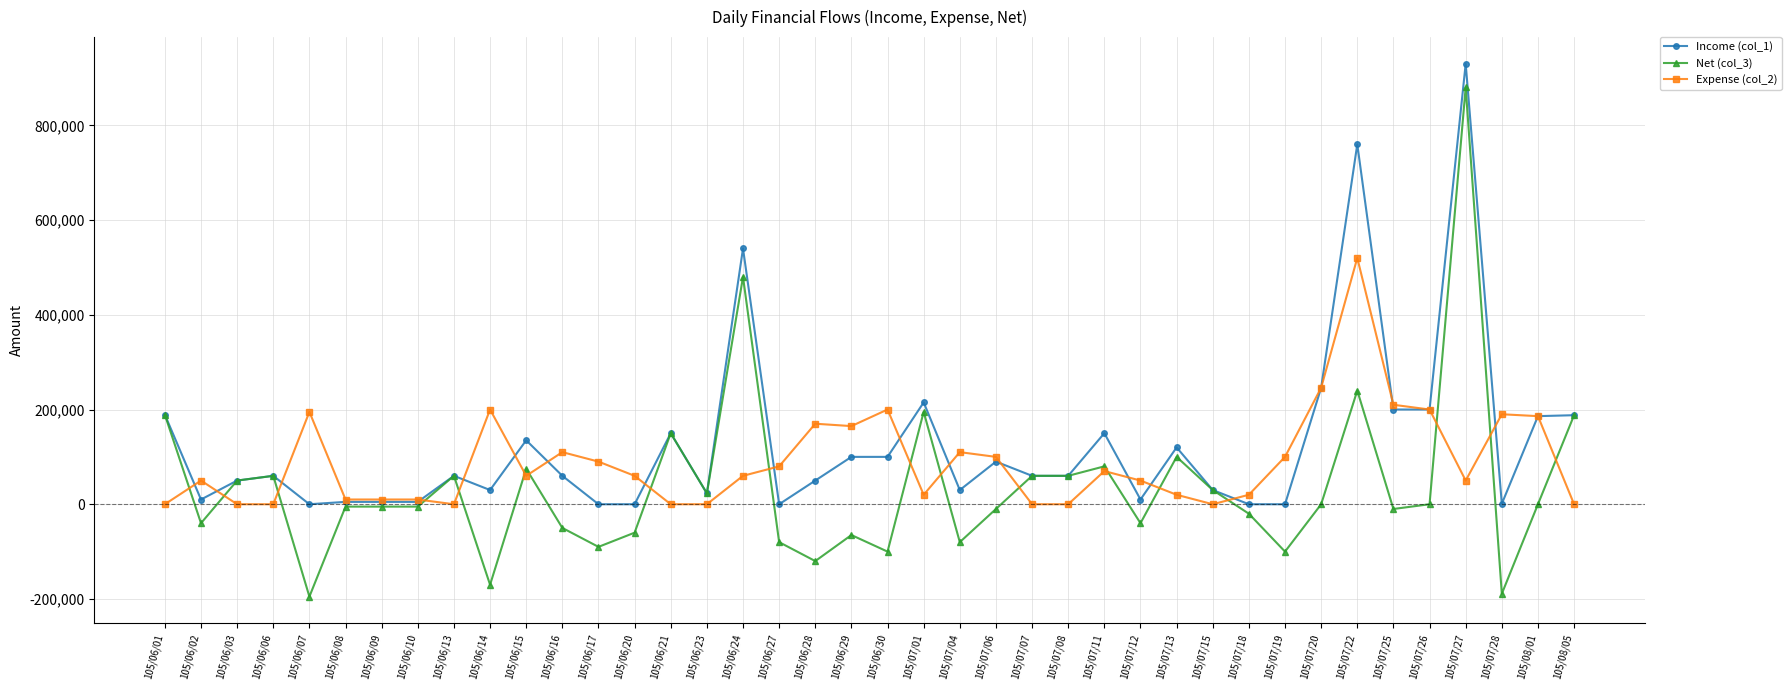

Which series has the largest range (max minus min)?

Net (col_3)